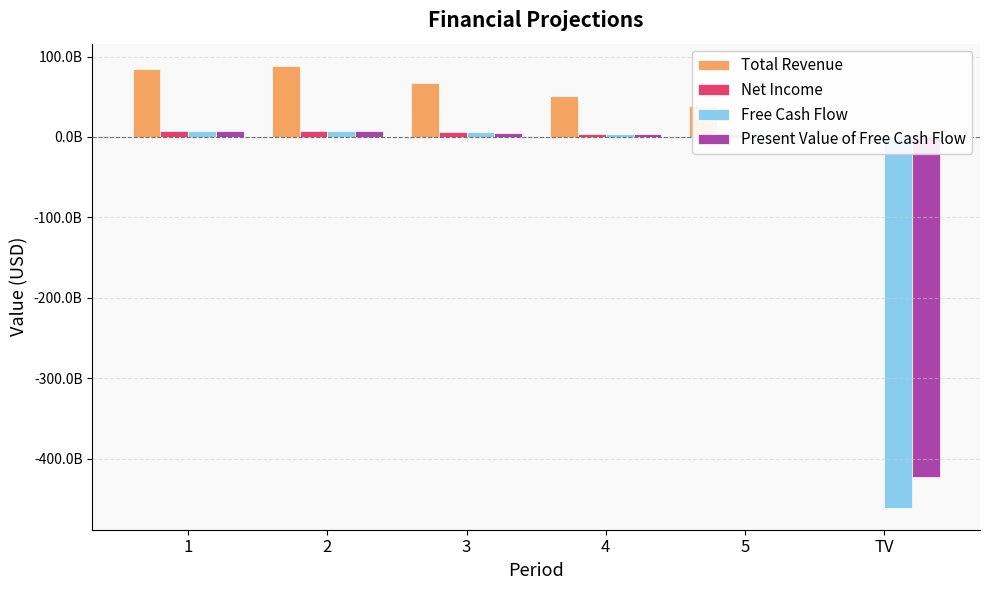

At how many categories does at least one series exceed -378878187873?

6